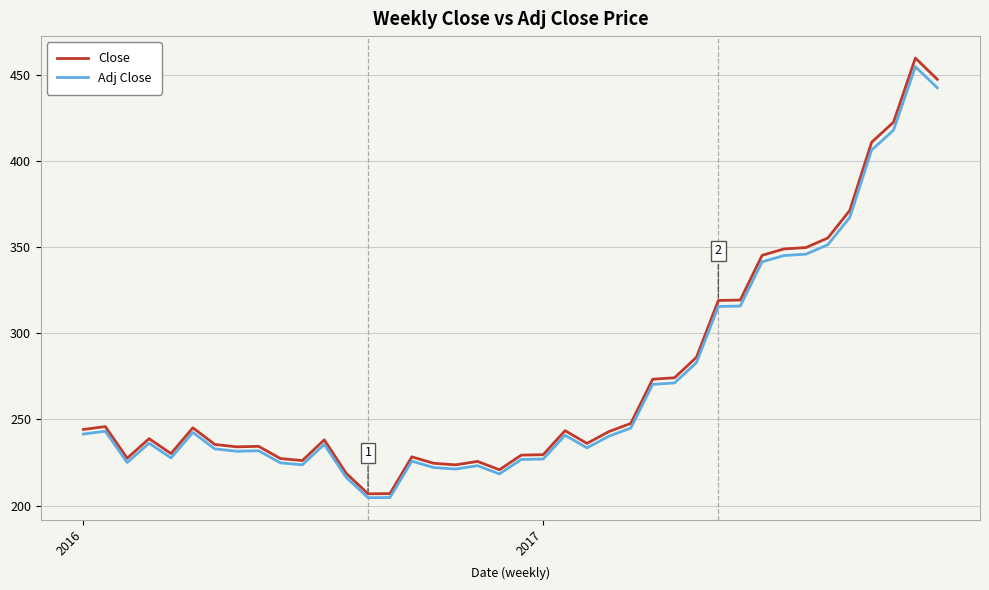

Which series has the largest range (max minus min)?

Close